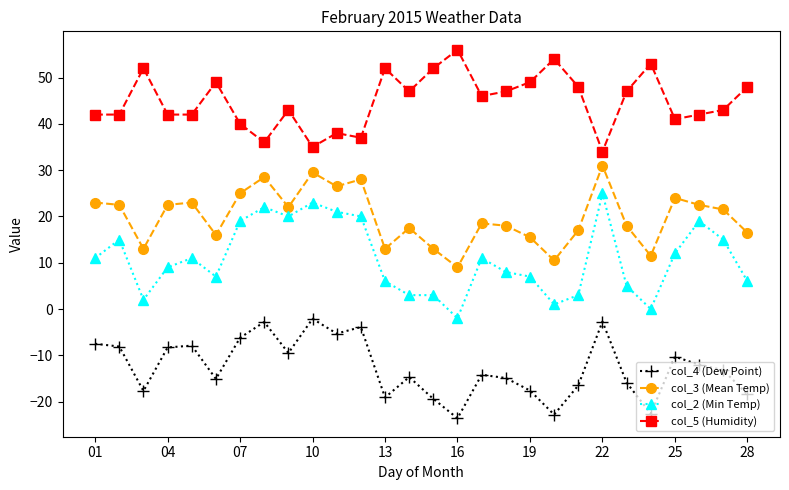

What is the value of the col_5 (Humidity) point at the 2nd from the left?

42.0